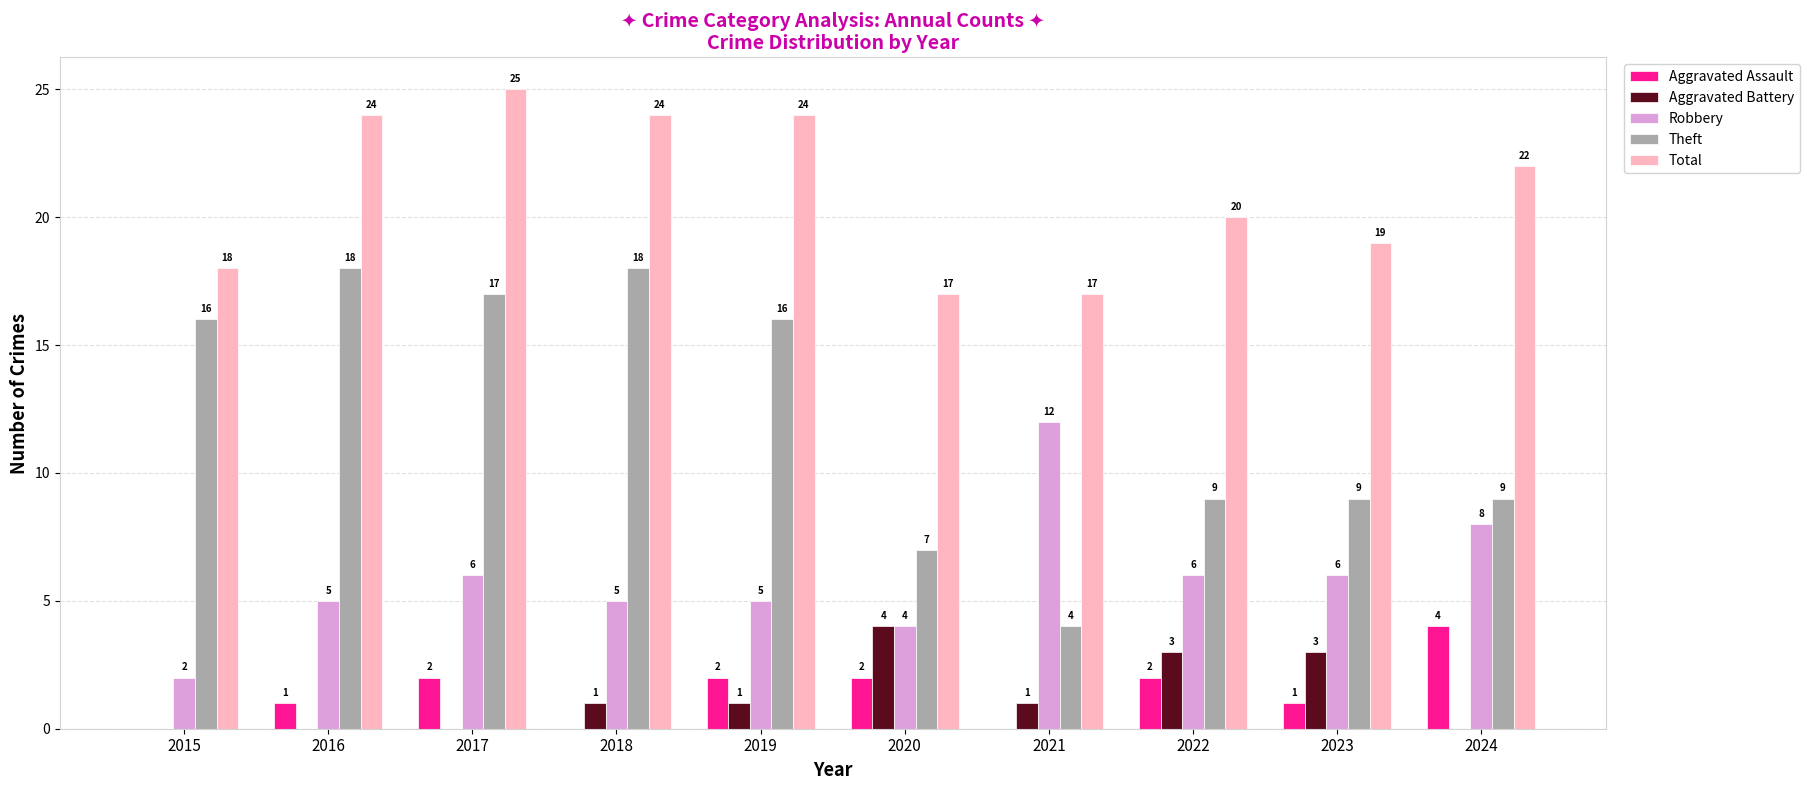

The value of Aggravated Battery at 2018 is 1. True or false?

True